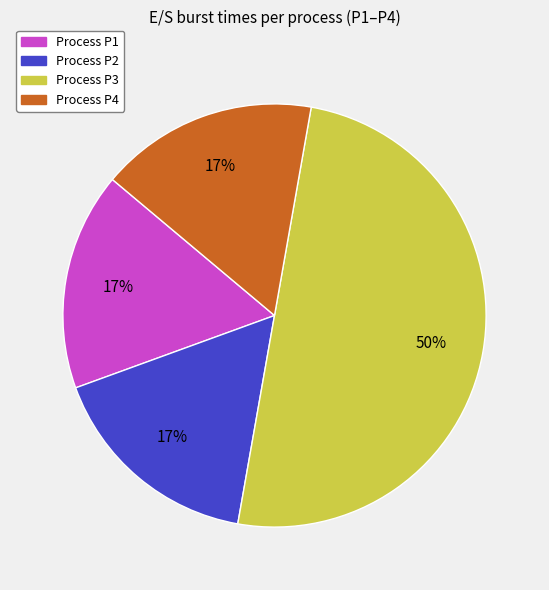

To the nearest percent, what is the average slice percentage?

25%